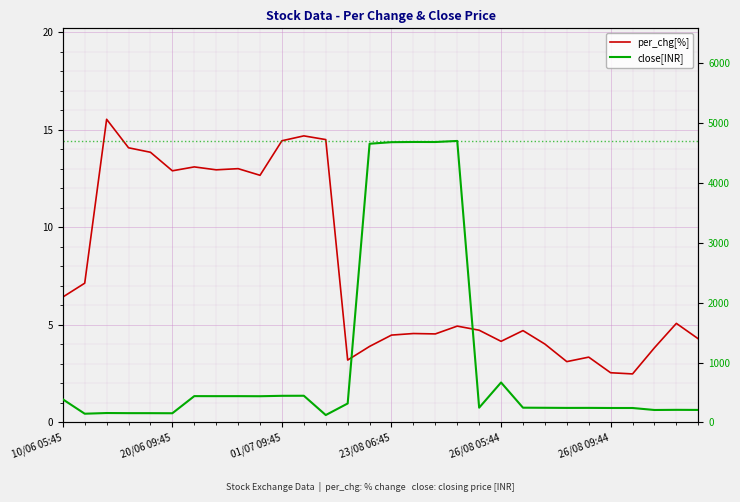

At which category does close[INR] reach its first local valley?

20/06 09:45